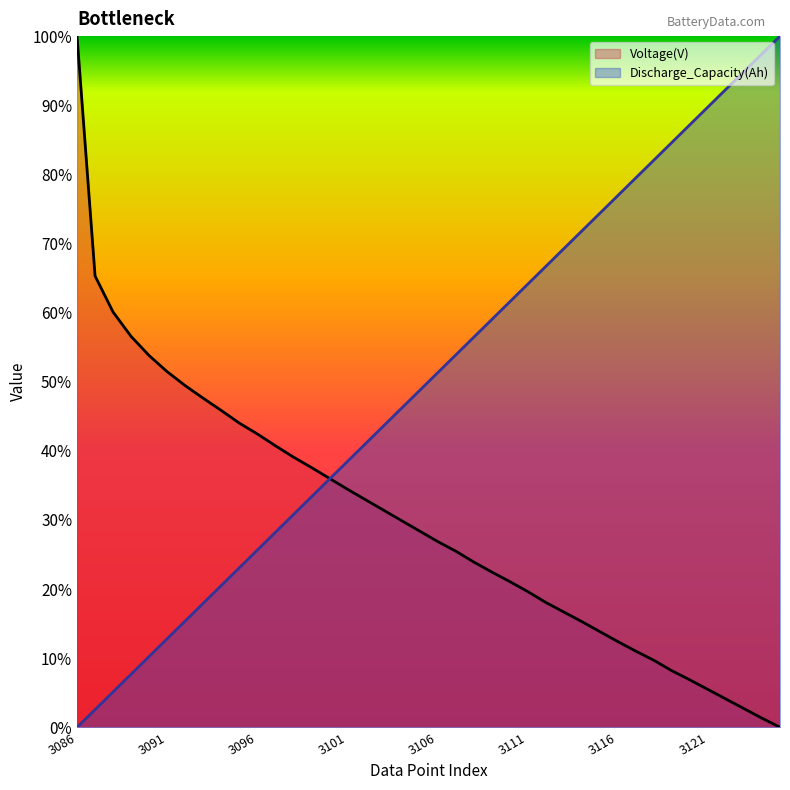

What is the difference between the highest and lowest values at 3098?

0.1